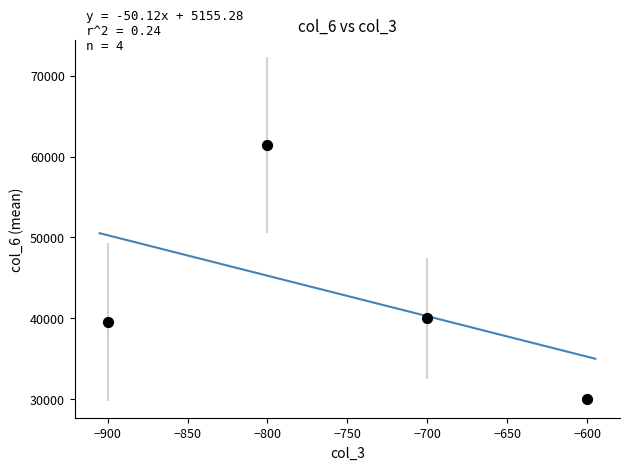

What is the average X value?

-750.0